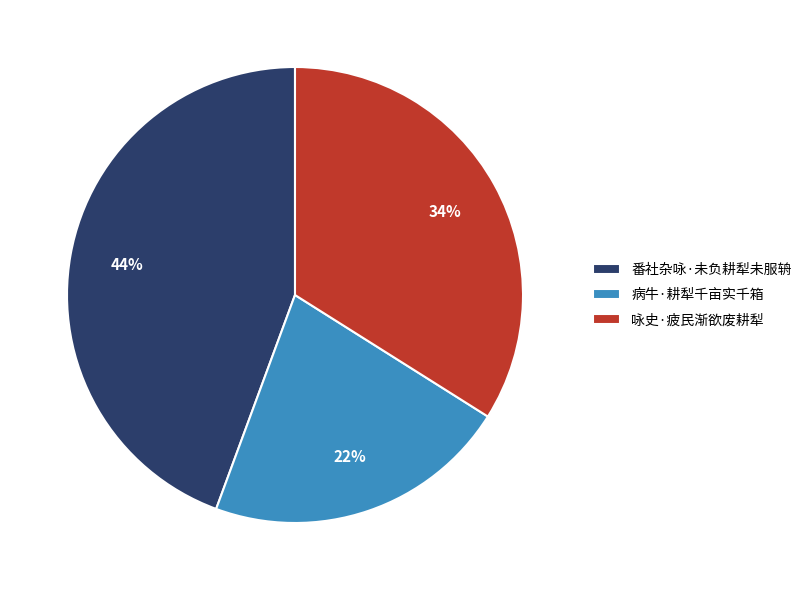

Count the number of slices in the pie.

3